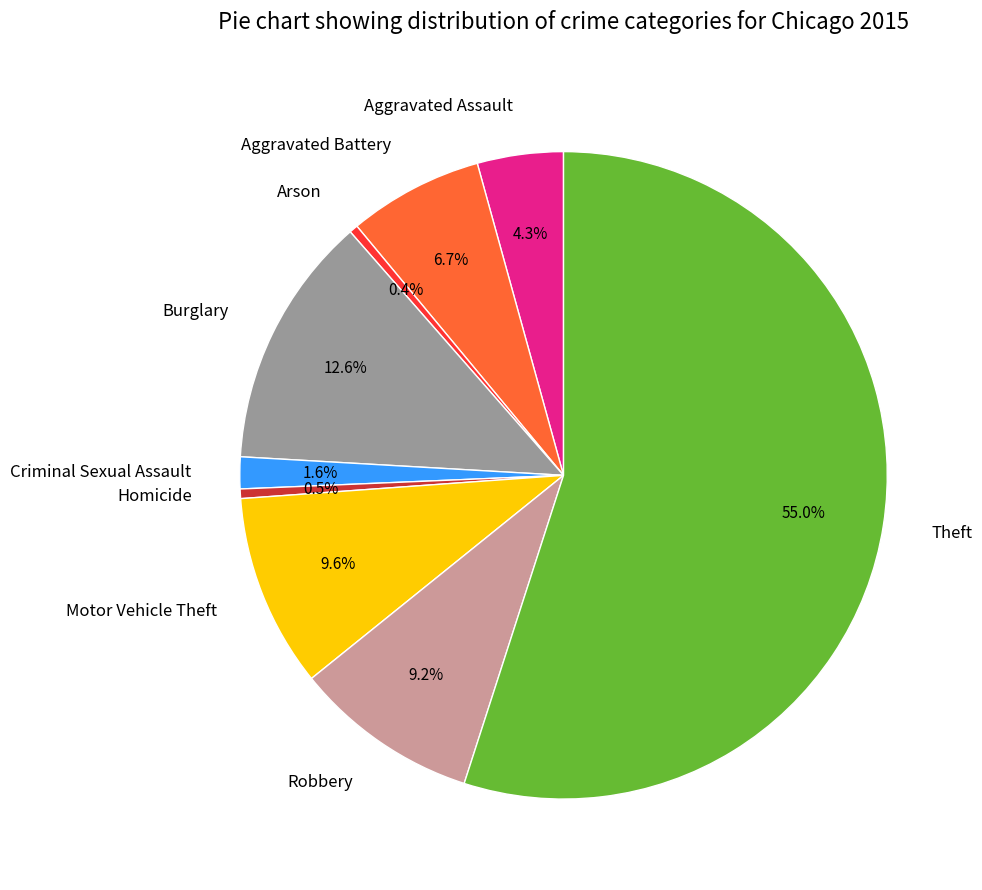

How many segments does this pie chart have?

9